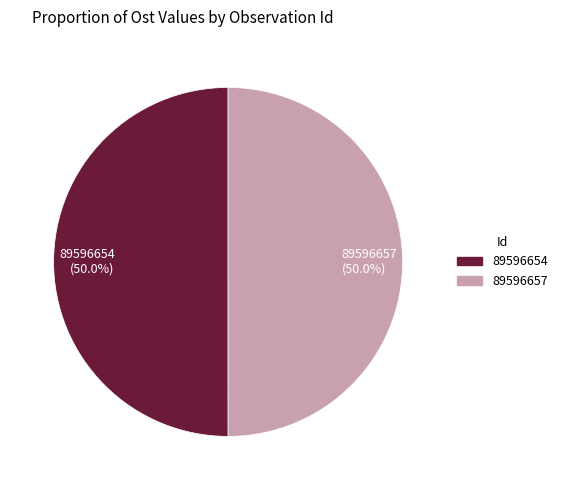

What is the ratio of the value at 89596657 (50.0%) to the value at 89596654 (50.0%)?

1.0